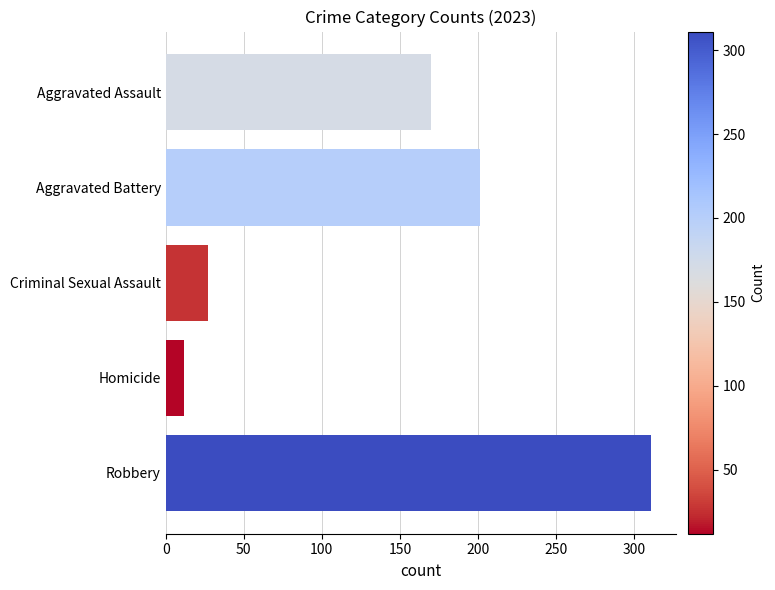

What is the average value?

144